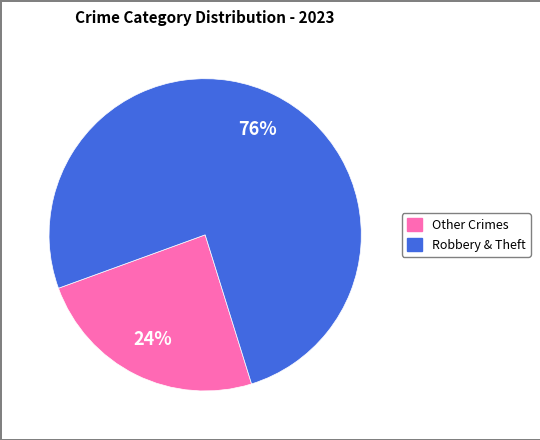

To the nearest percent, what is the average slice percentage?

50%